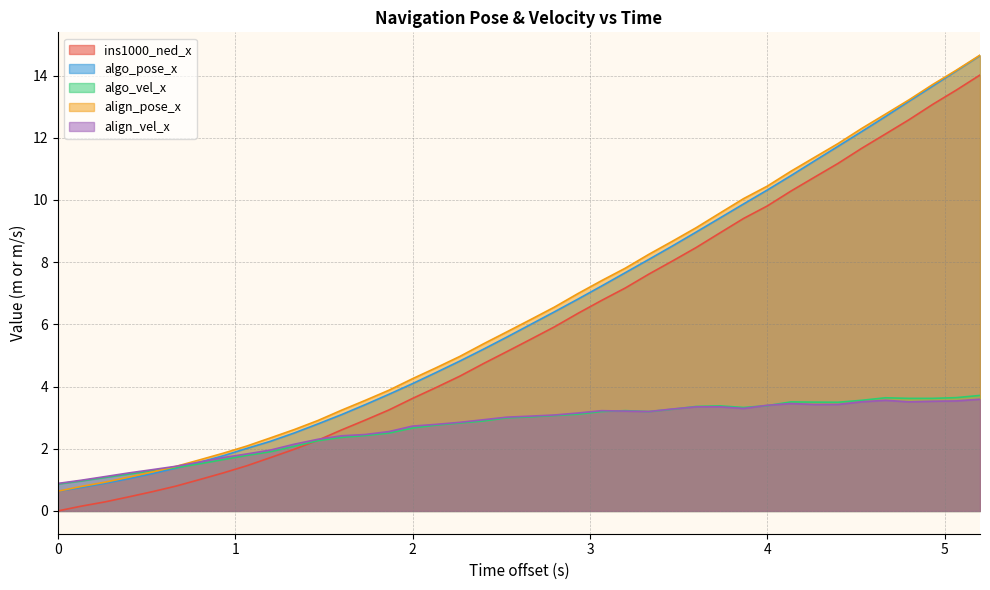

What is the maximum value shown in the chart?

14.7